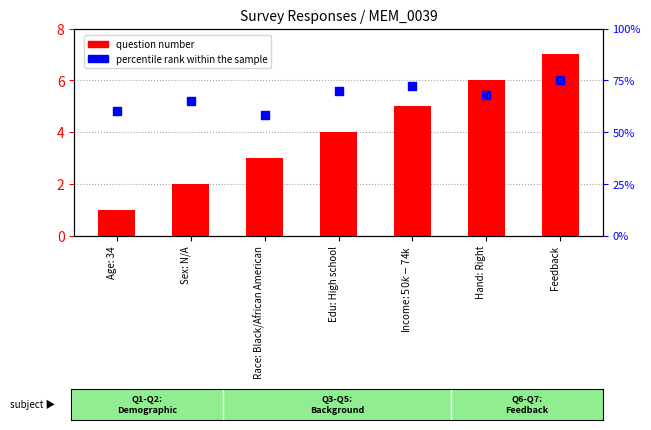

What are all the series names shown in the legend?

question number, percentile rank within the sample